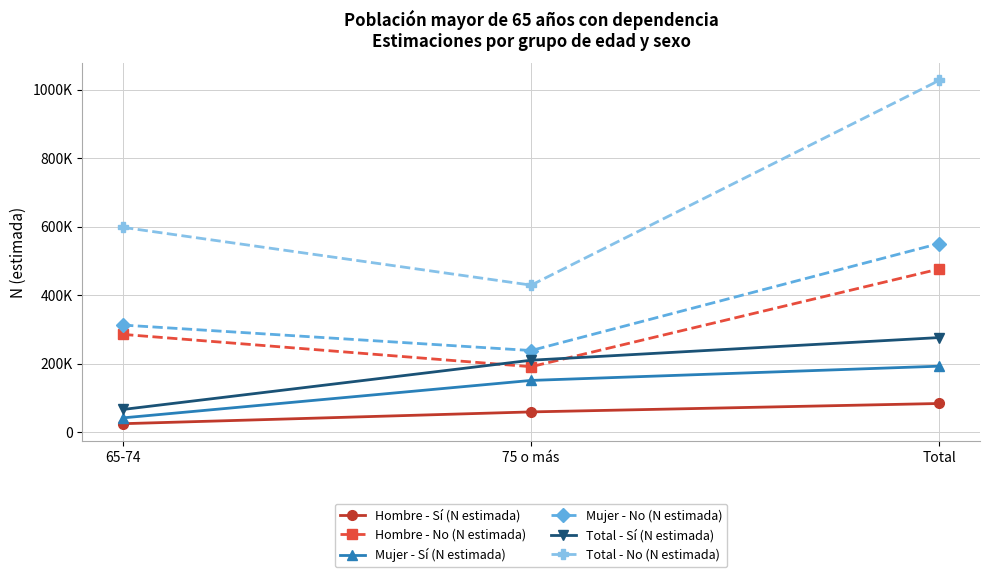

Which series has the largest total across all categories?

Total - No (N estimada)